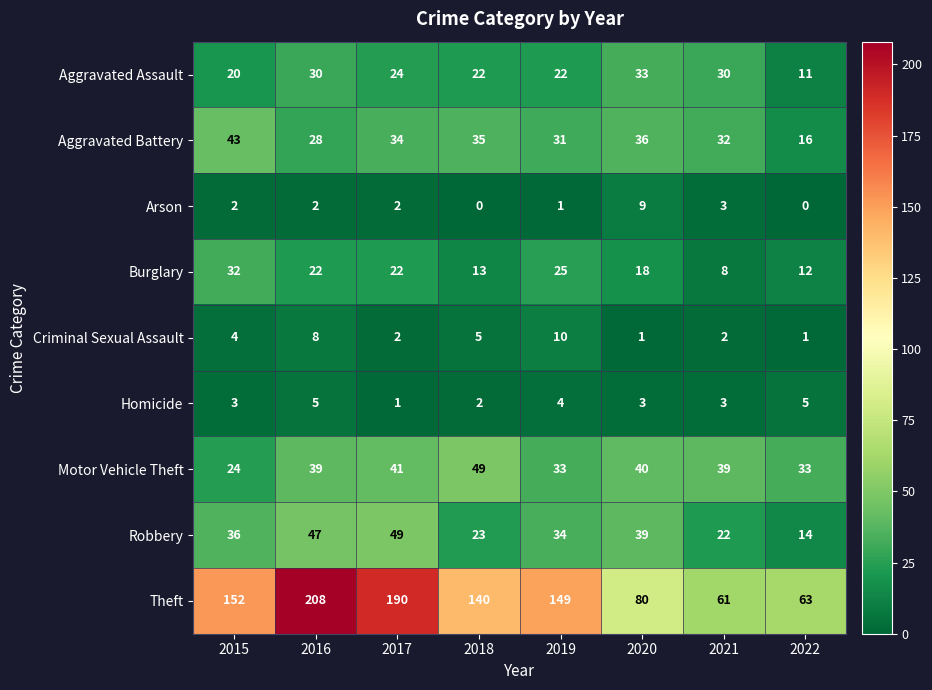

At how many categories does at least one series exceed 41?

8